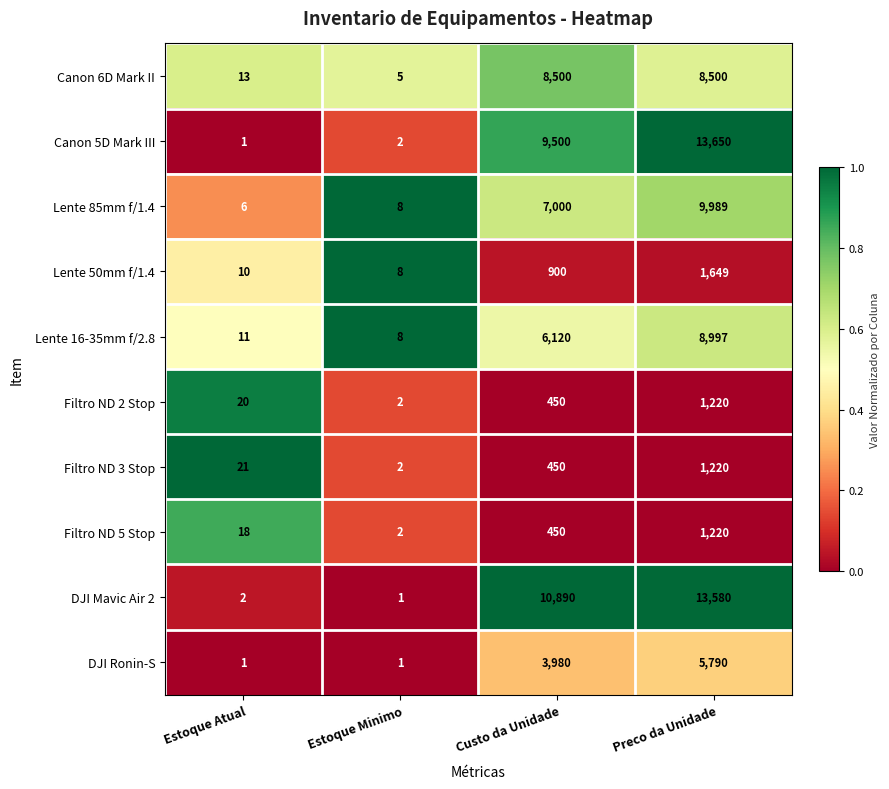

What is the difference between the maximum and minimum values in the Canon 6D Mark II series?

8495